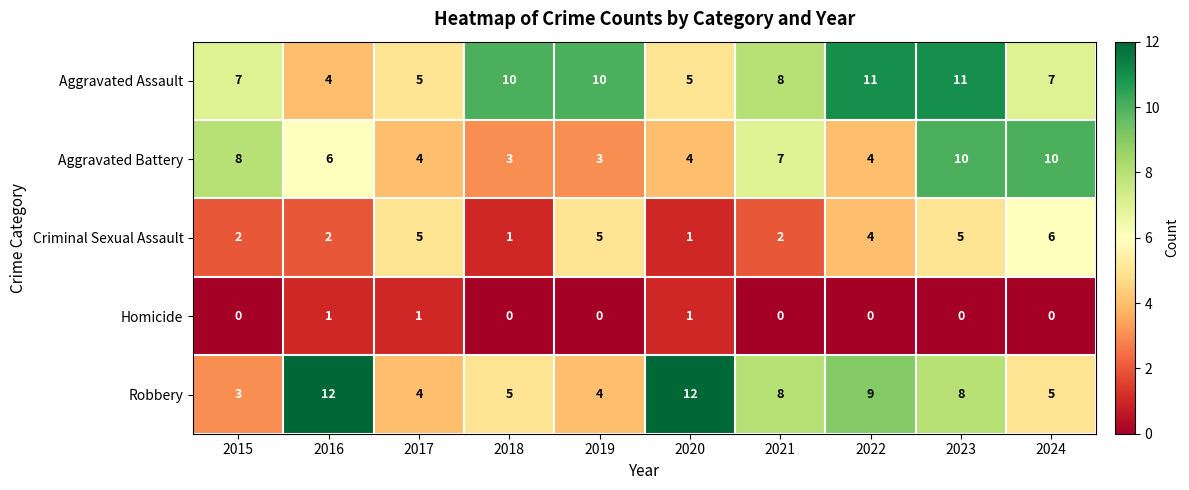

What is the difference between the Robbery values at 2016 and 2024?

7